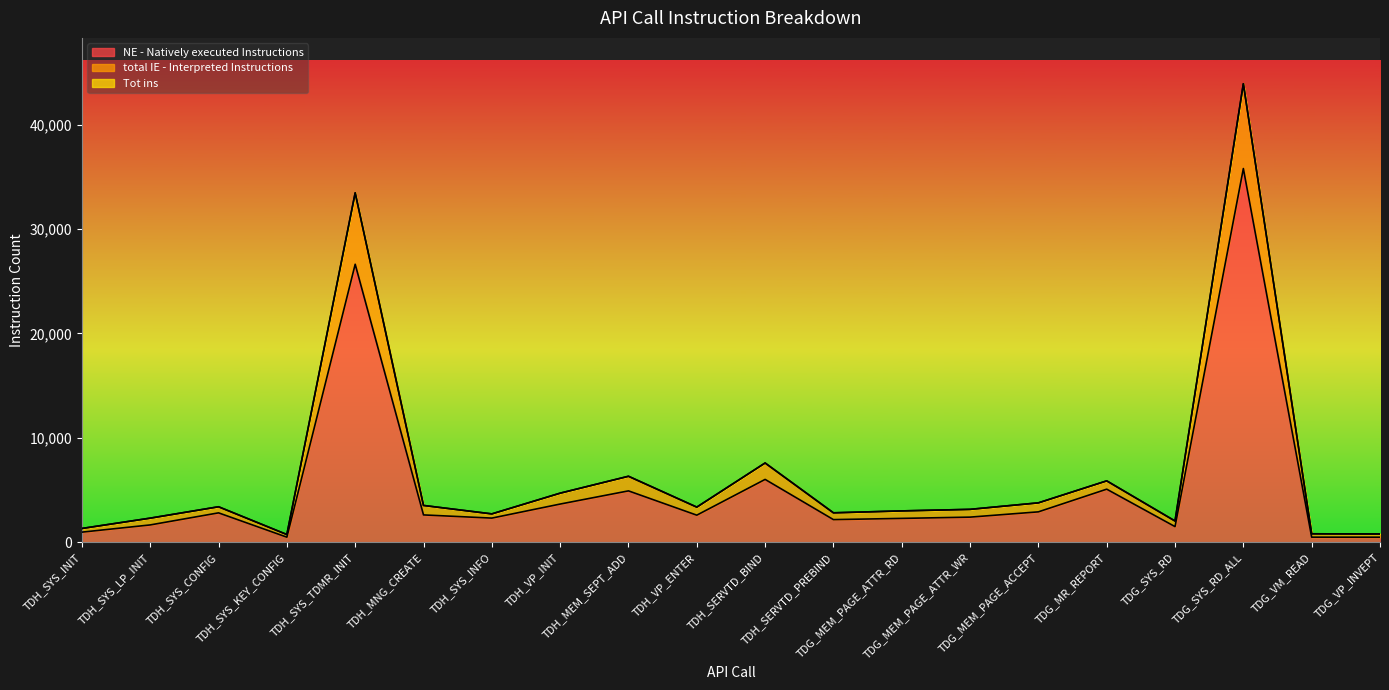

True or false: NE - Natively executed Instructions and total IE - Interpreted Instructions cross at least once.

False